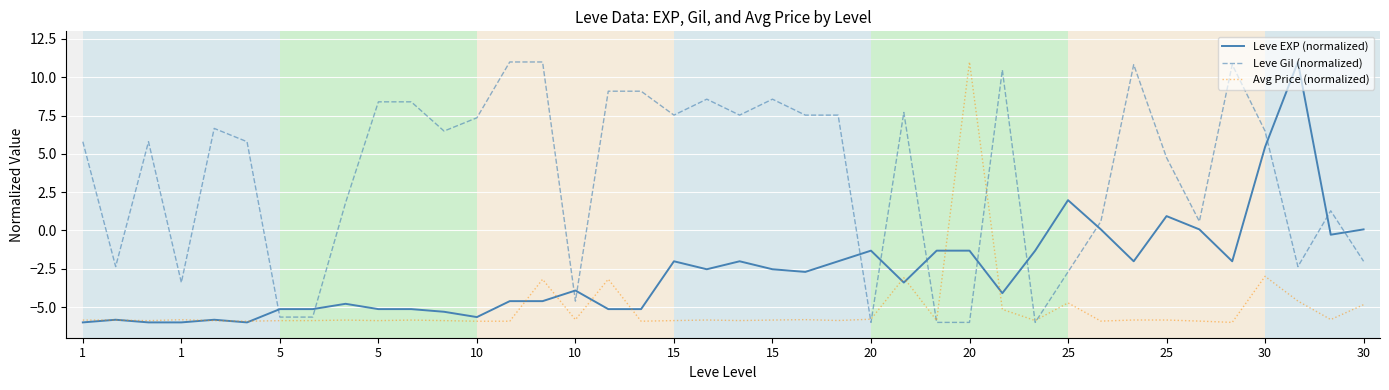

How many times do Leve EXP (normalized) and Leve Gil (normalized) cross each other?

13